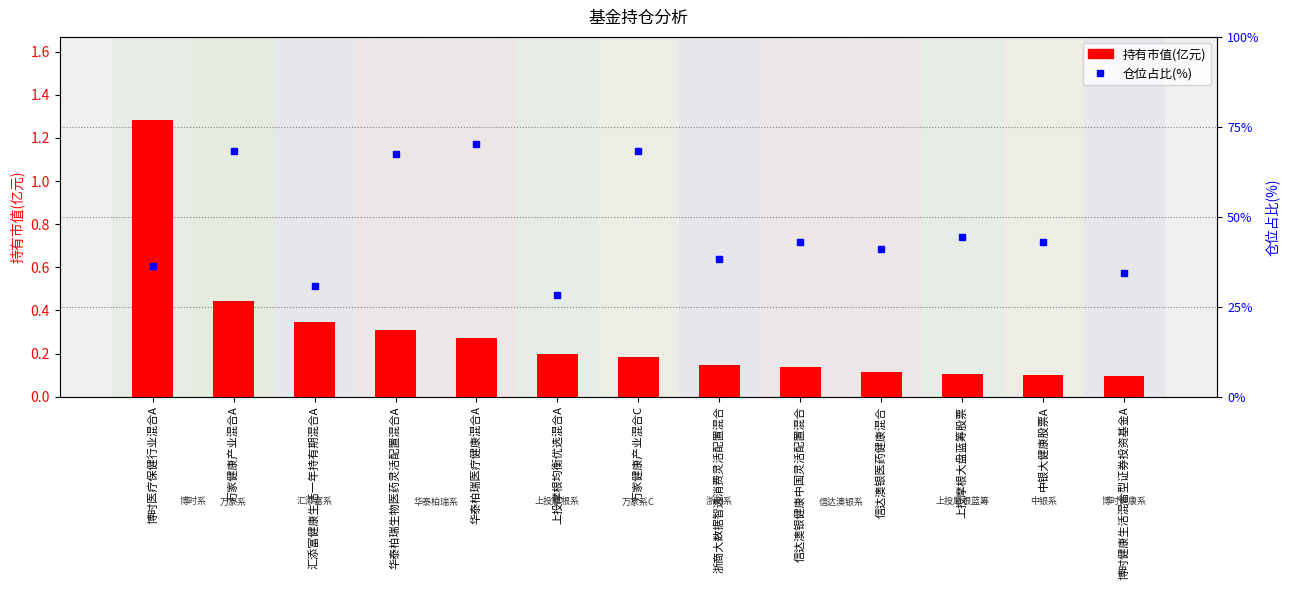

Is it true that 持有市值(亿元) equals 0.3 at 华泰柏瑞医疗健康混合A?

True